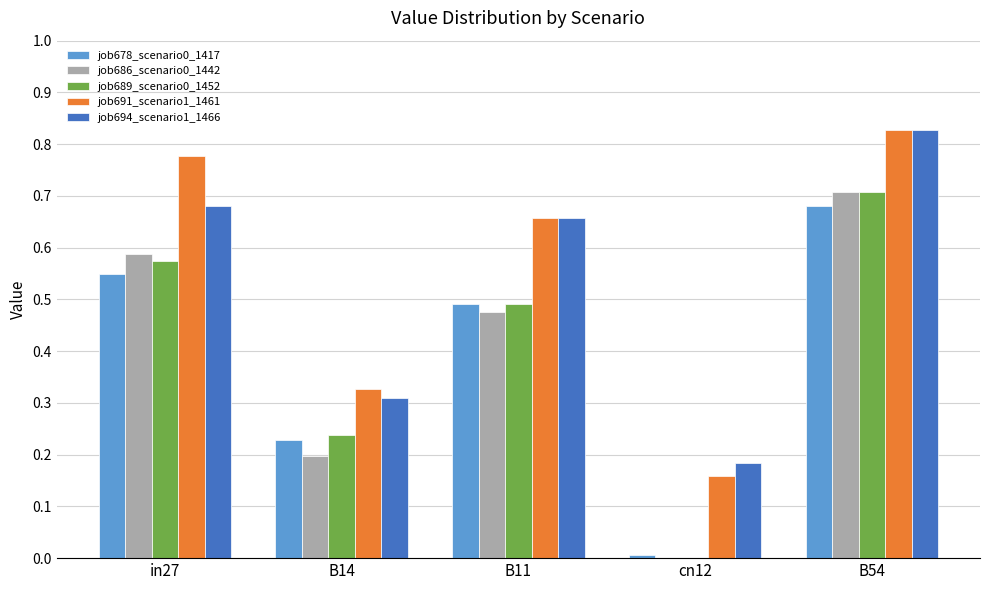

How many categories are shown in the chart?

5